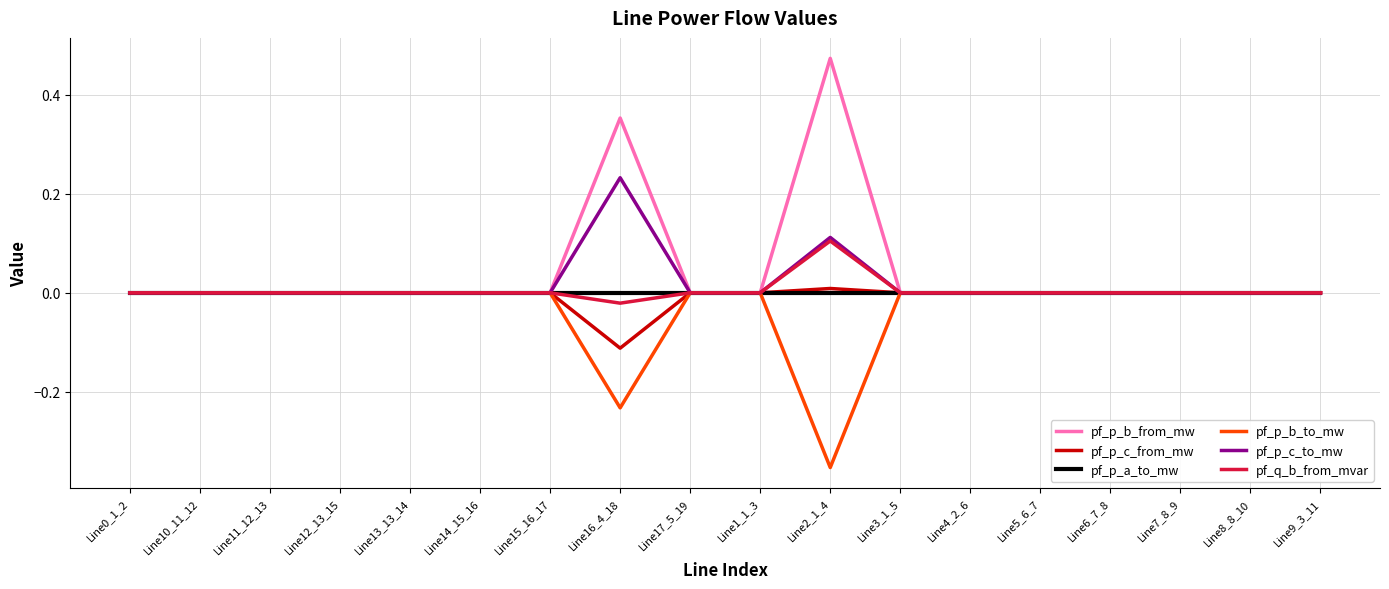

Which series has the largest range (max minus min)?

pf_p_b_from_mw